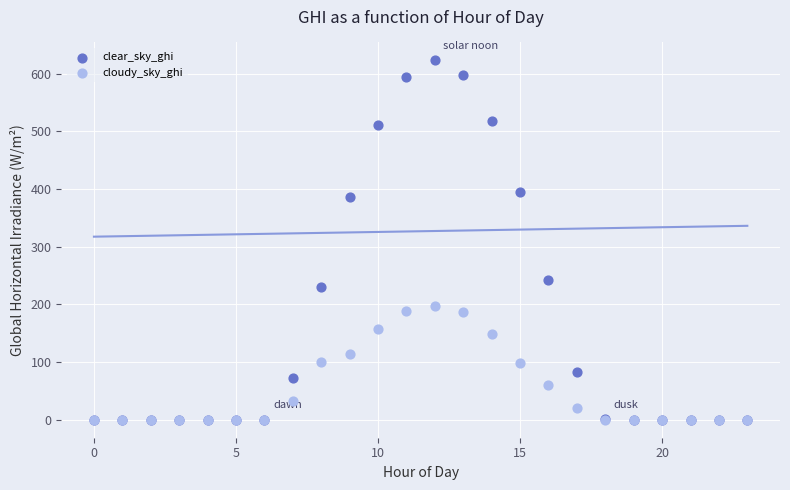

What are all the series names shown in the legend?

clear_sky_ghi, cloudy_sky_ghi